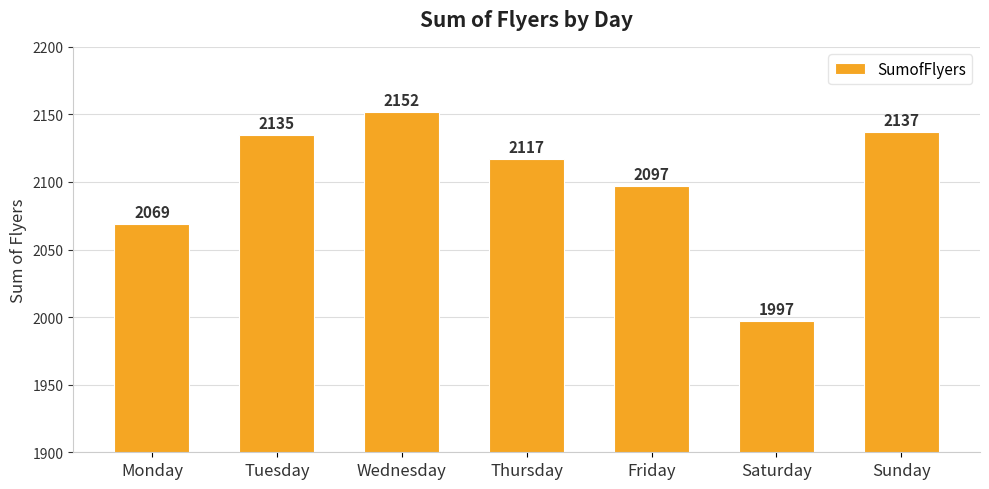

What is the difference between the values at Friday and Saturday?

100